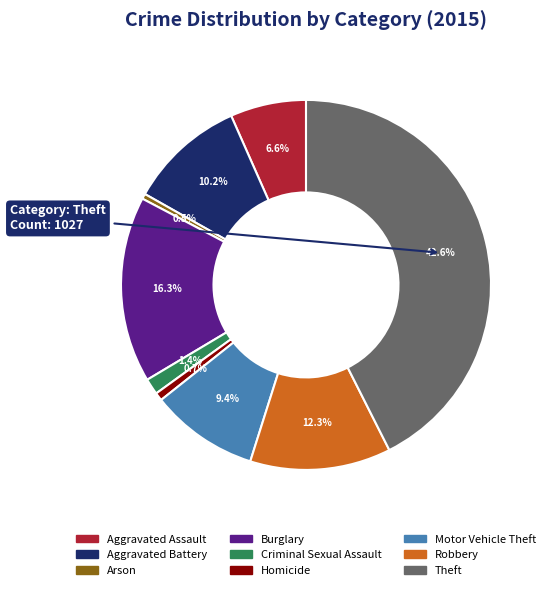

What is the largest slice in the pie chart?

Theft